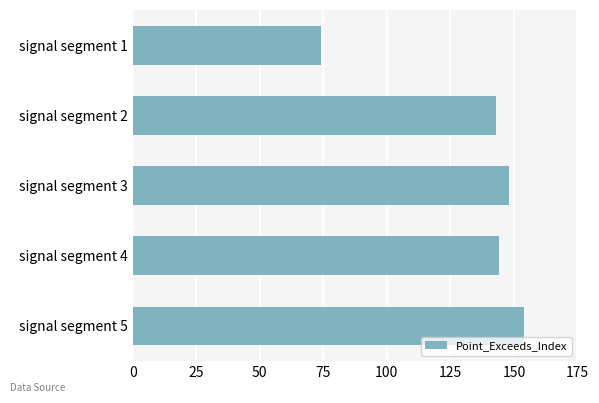

What is the difference between the values at signal segment 3 and signal segment 5?

6